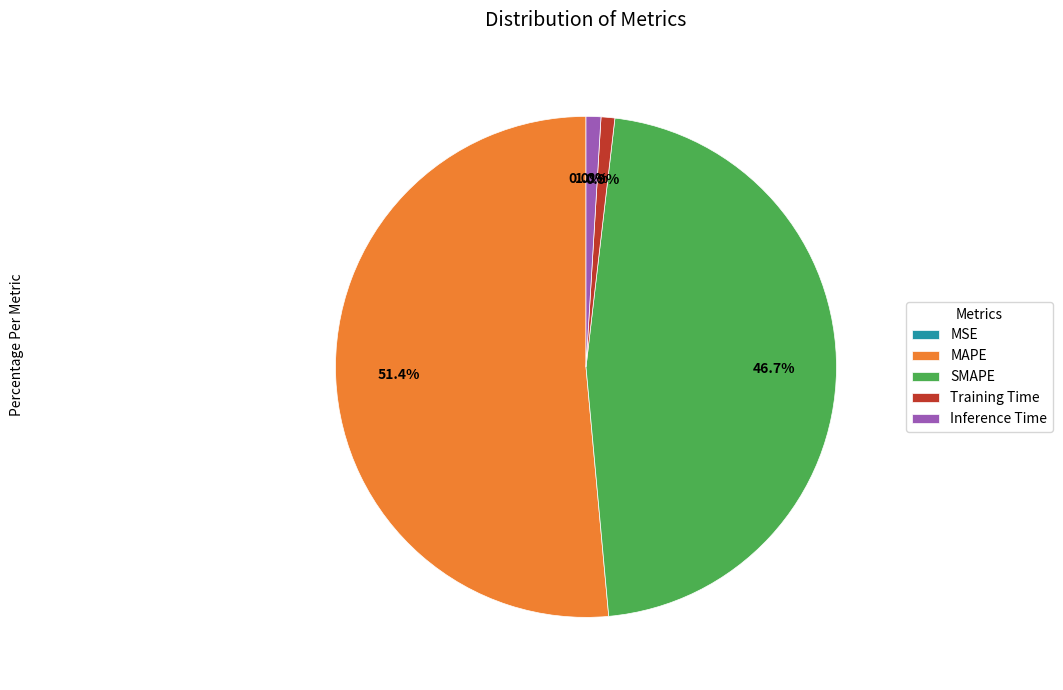

What is the largest slice in the pie chart?

MAPE